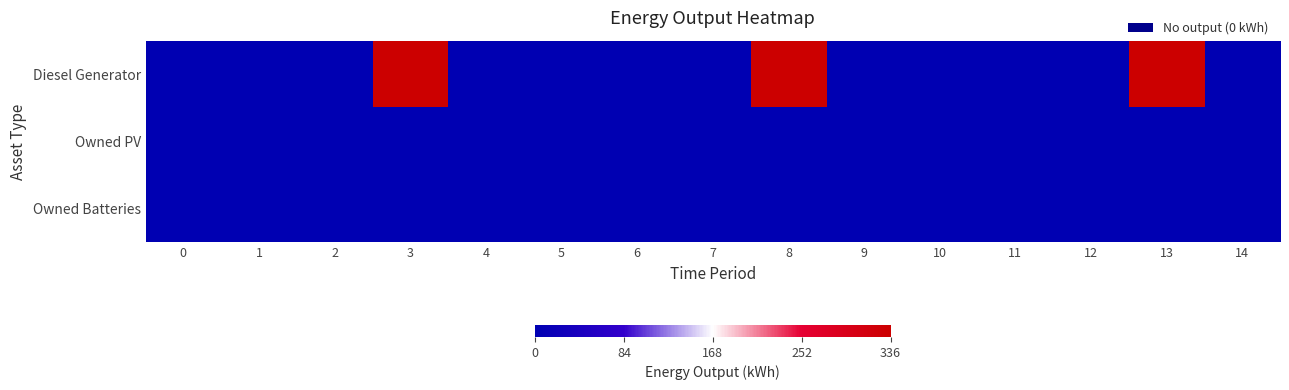

Rank the series by their maximum value, from highest to lowest.

Diesel Generator, Owned PV, Owned Batteries